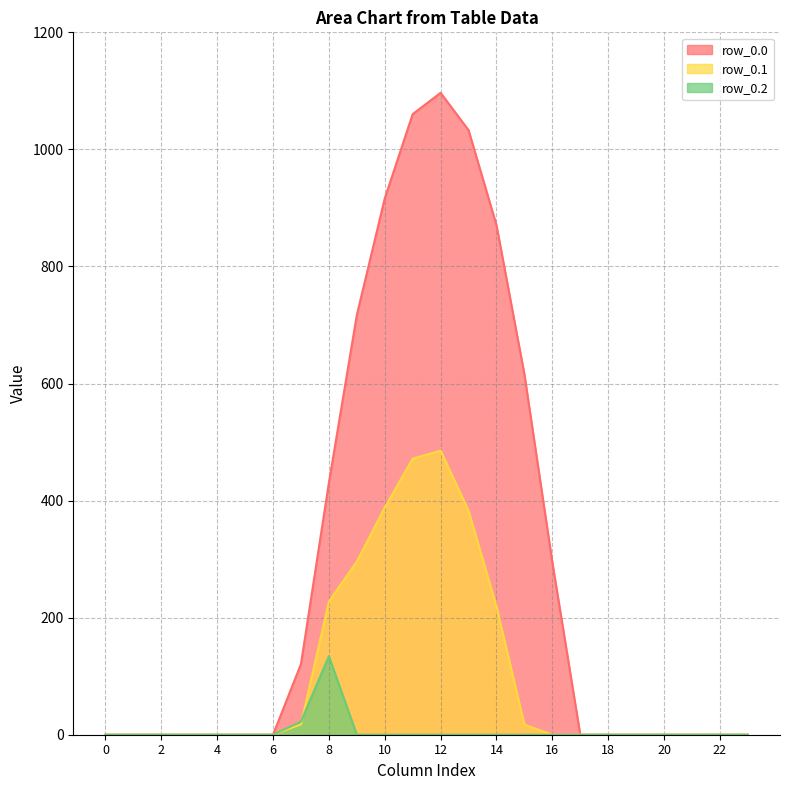

Does the chart have visible grid lines?

Yes